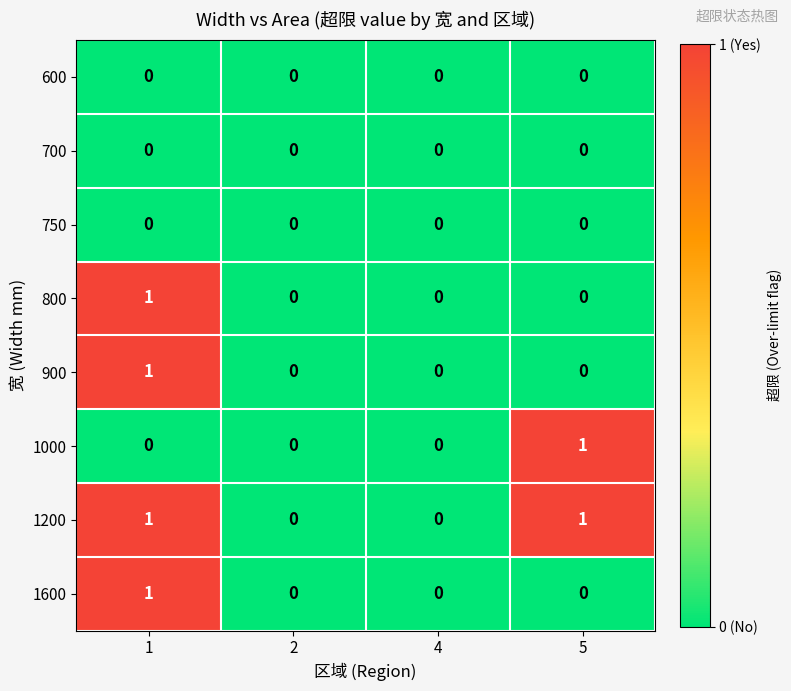

Is the value of 600 at 2 greater than the value of 800 at 1?

No